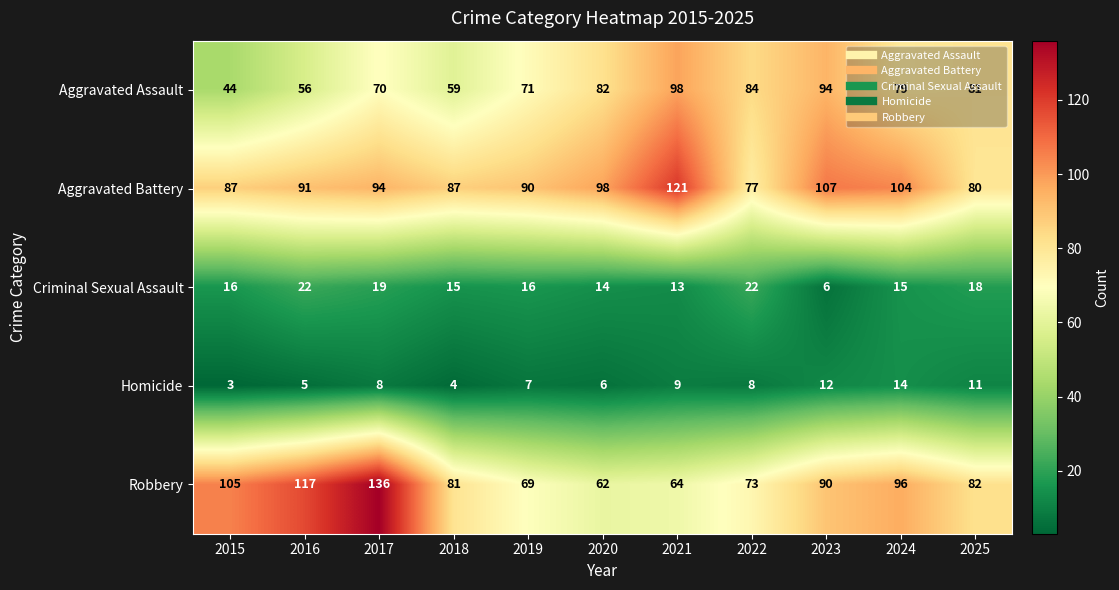

What is the total value across all series at 2022?

264